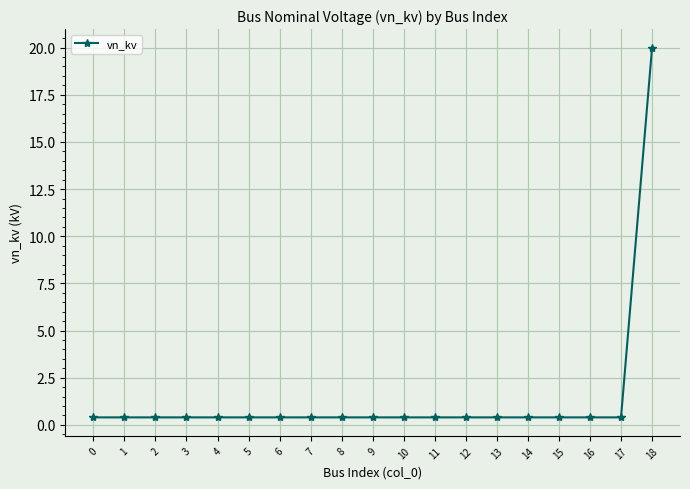

What is the sum of the values at 17 and 9?

0.8